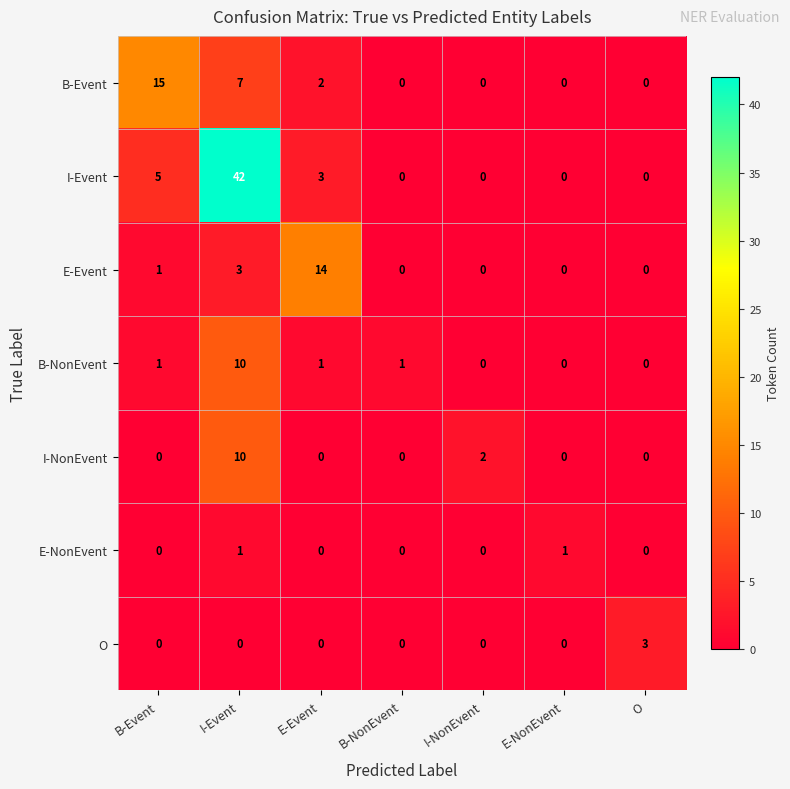

What is the maximum value shown in the chart?

42